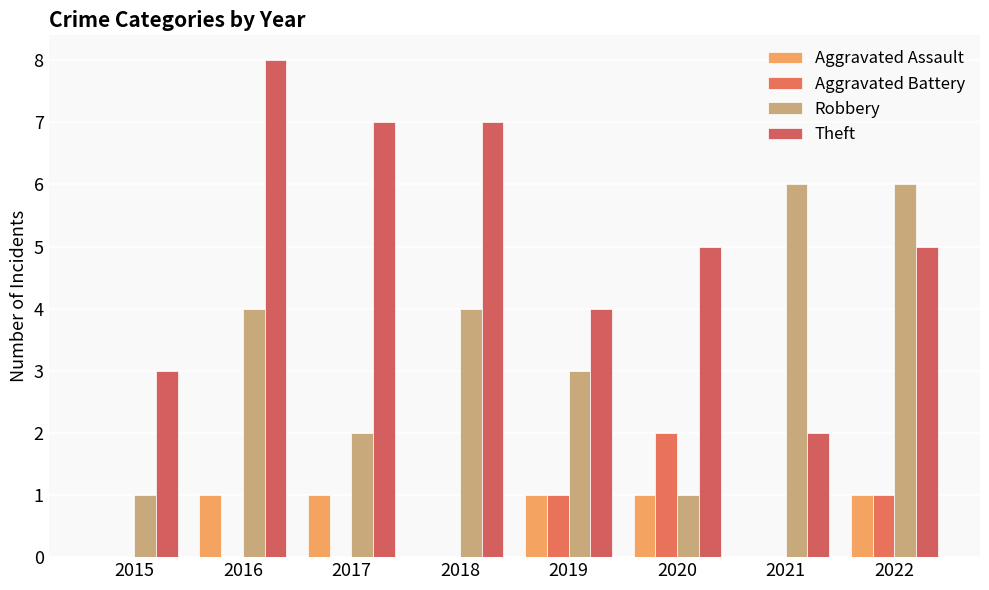

Where is Aggravated Assault nearest to the value 0?

2015